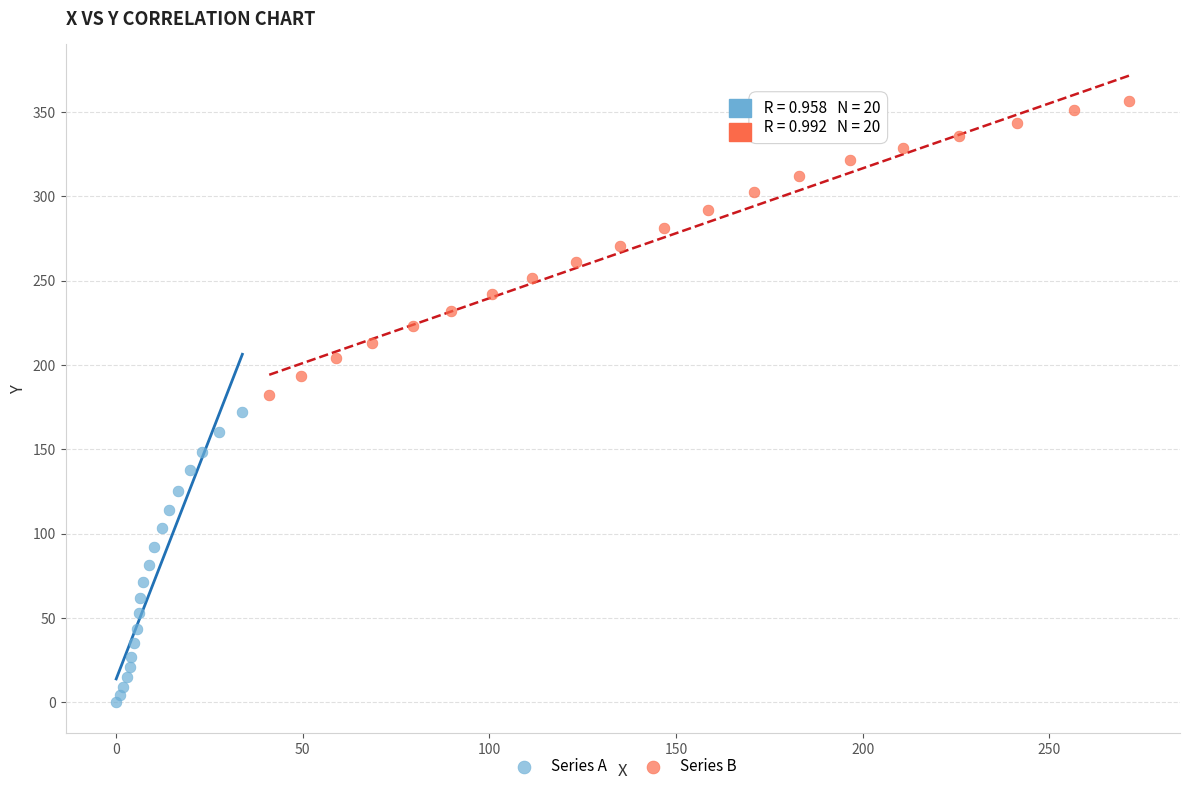

Which series reaches the minimum Y coordinate?

Series A